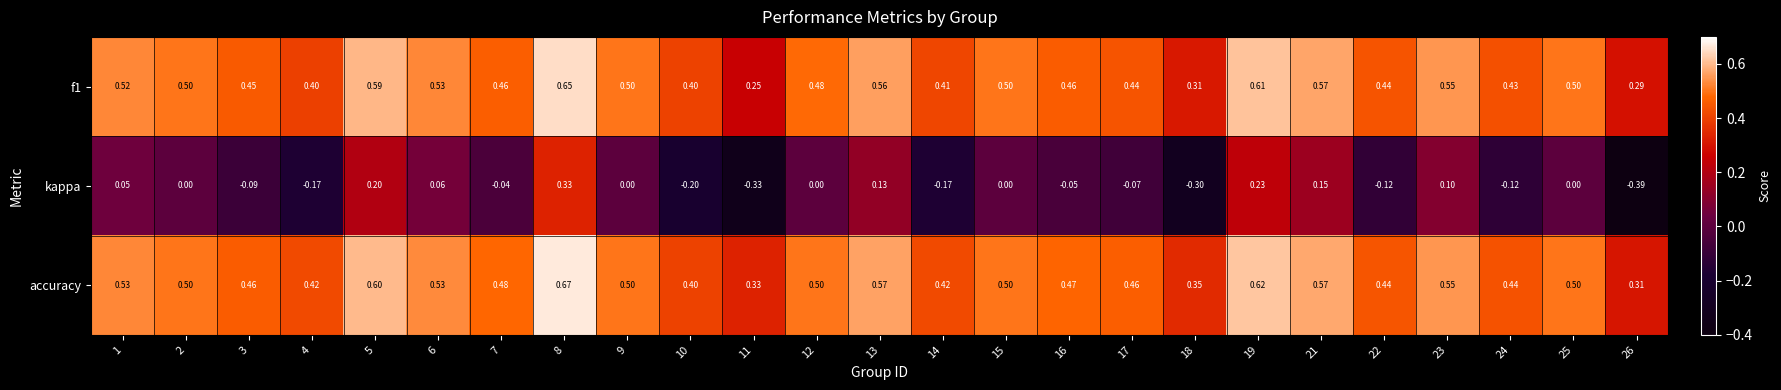

Between 5 and 24, which series saw the biggest shift?

kappa